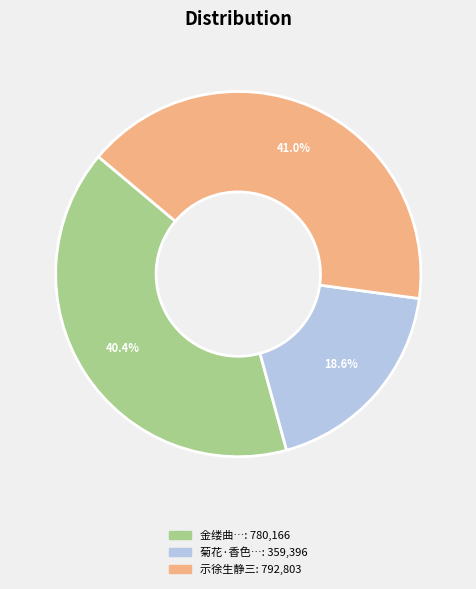

To the nearest percent, what is the average slice percentage?

33%